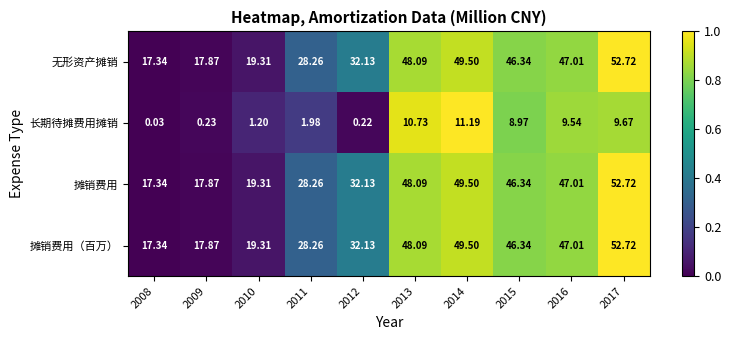

Is the value of 无形资产摊销 at 2013 greater than the value of 摊销费用 at 2010?

Yes